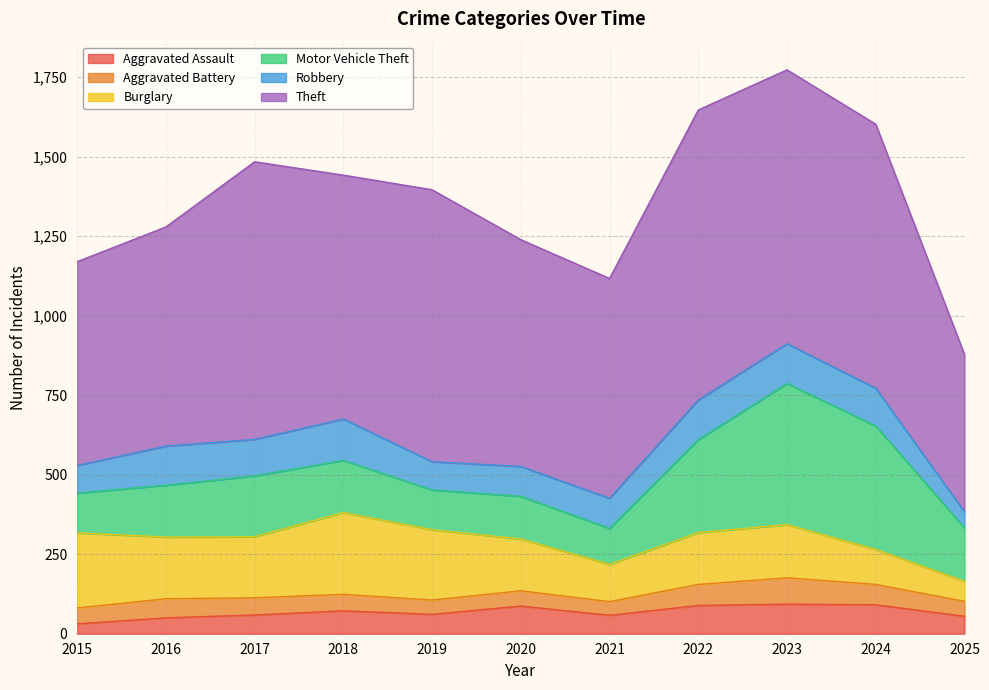

At how many categories does at least one series exceed 372?

11